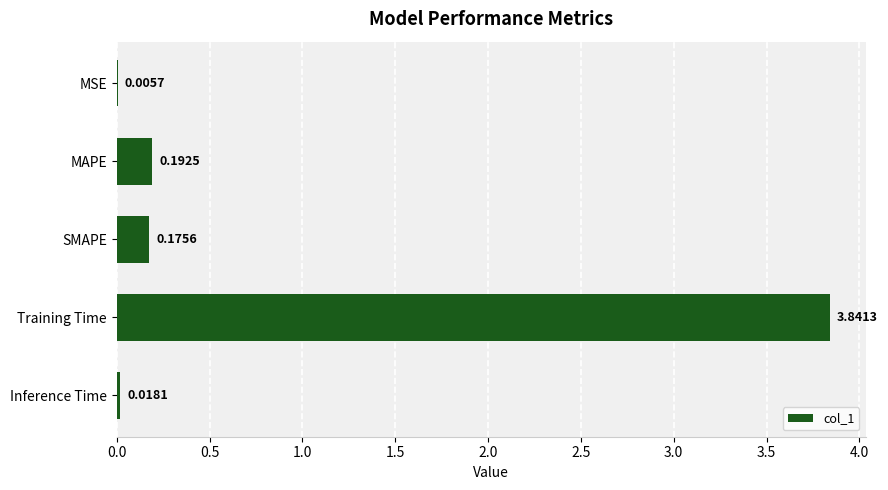

What is the sum of all values?

4.2